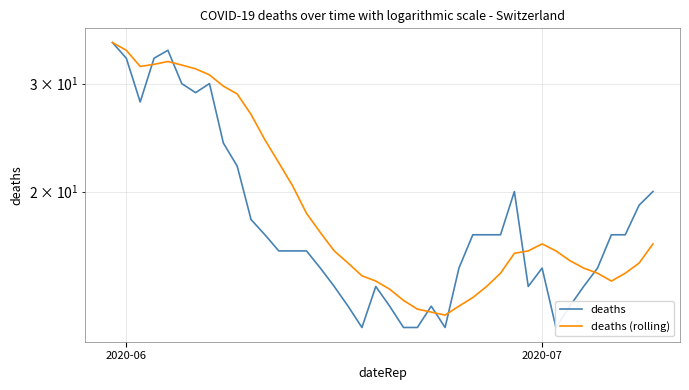

Does the chart display data point markers on the line(s)?

No